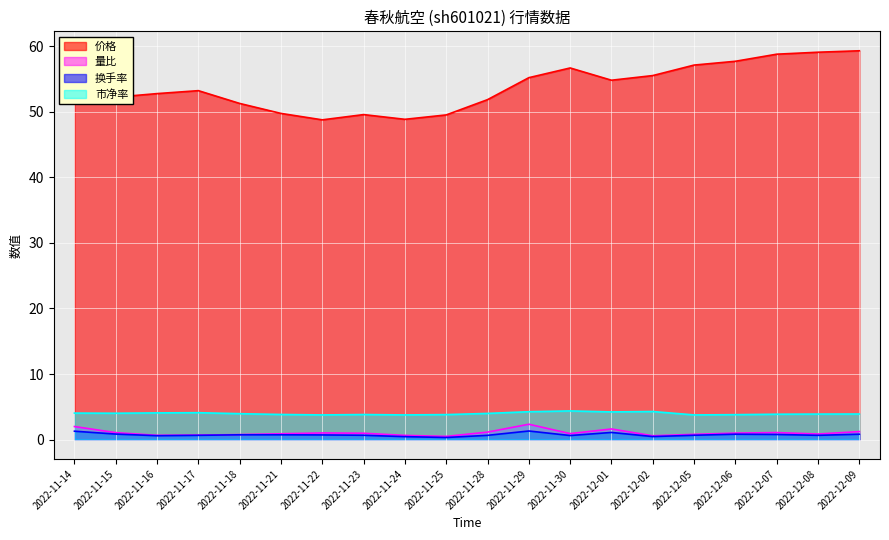

Does the chart display data point markers on the line(s)?

No